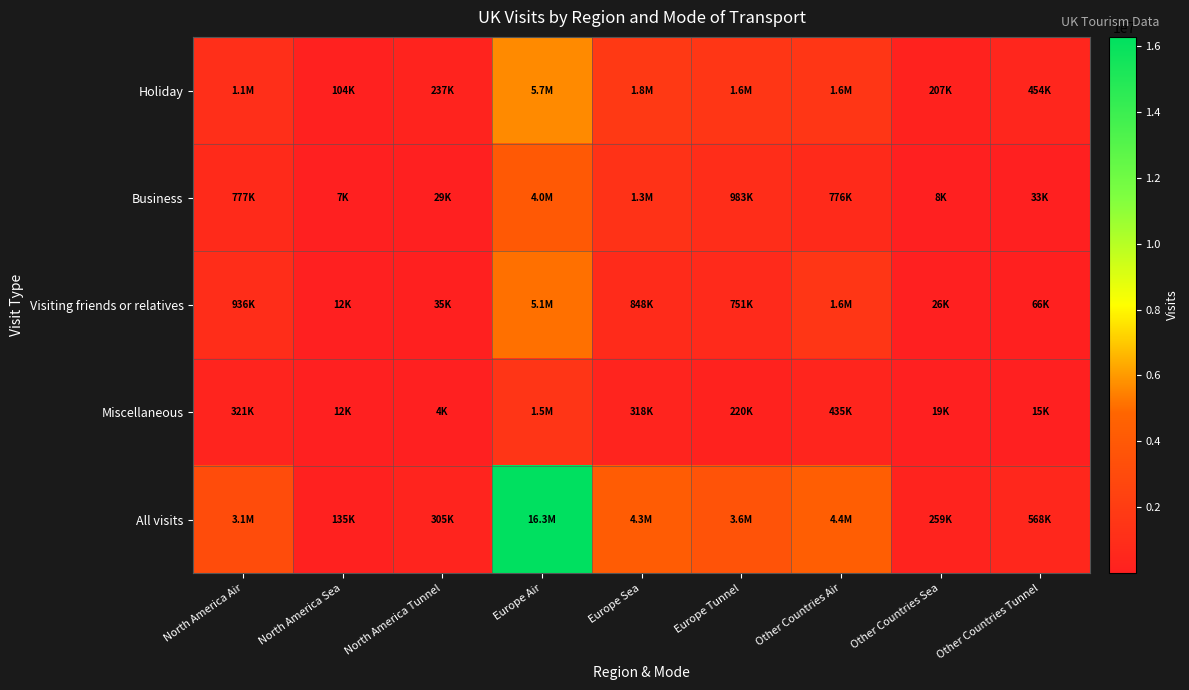

At which category does the chart reach its minimum across all series?

North America Tunnel